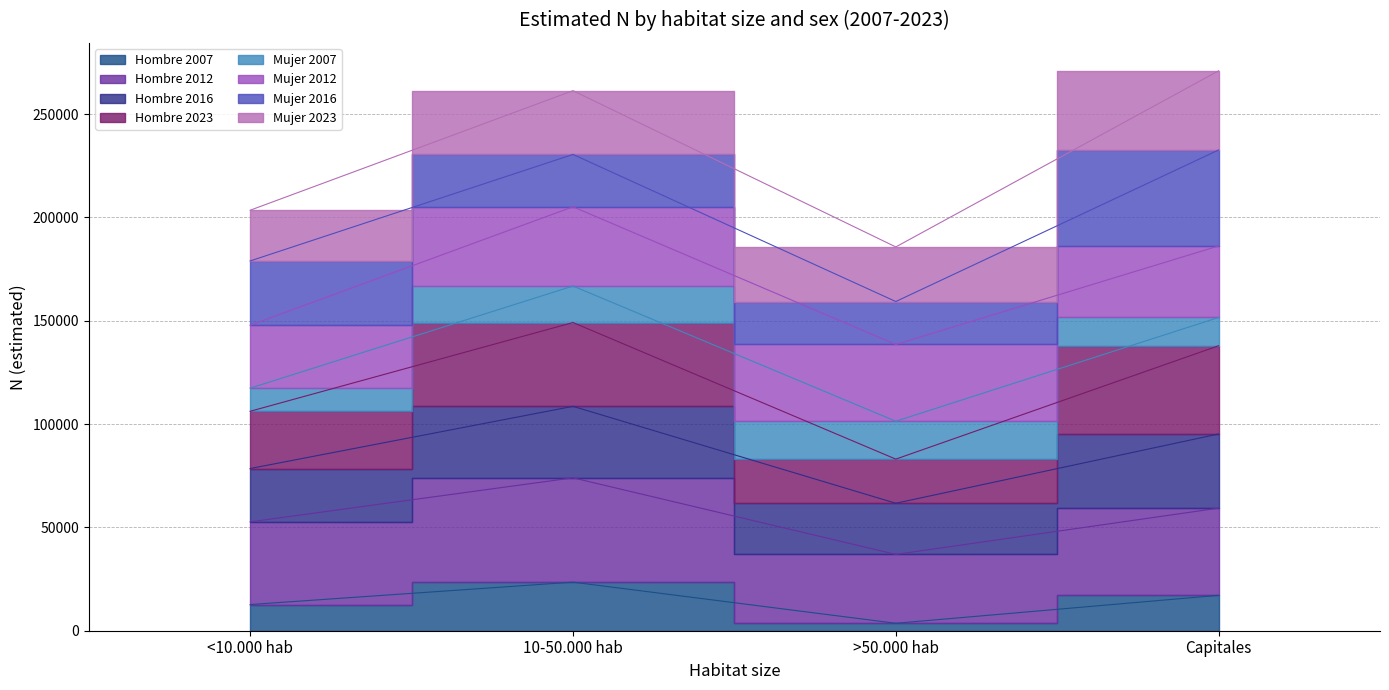

True or false: Hombre 2023 has a value of 251744 at >50.000 hab.

False